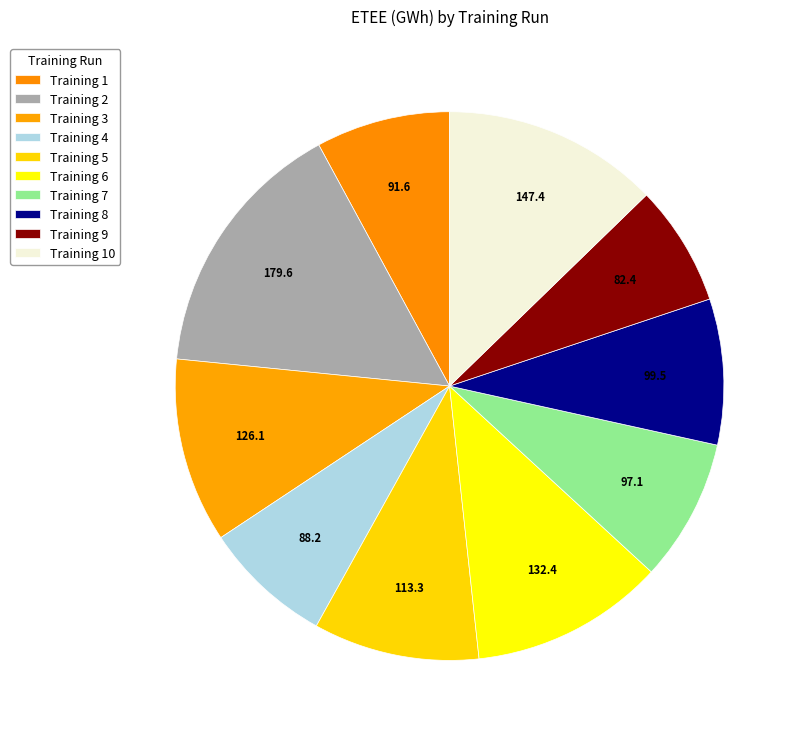

How many segments does this pie chart have?

10